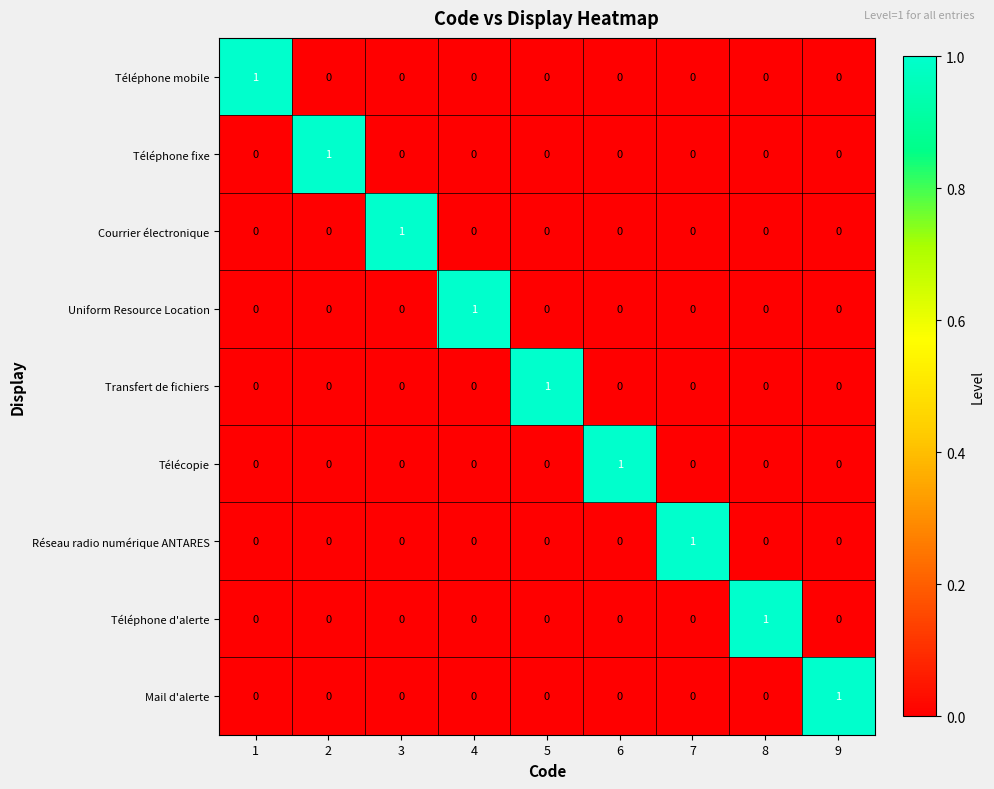

What is the total value across all series at 3?

1